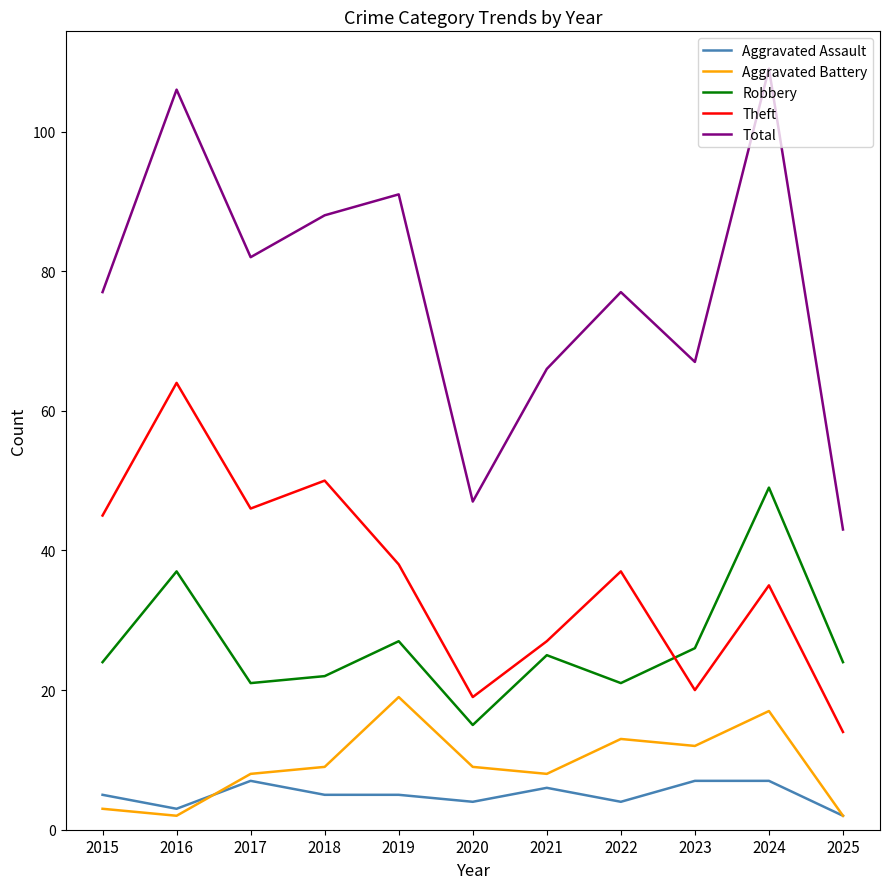

Count the number of data series in this chart.

5